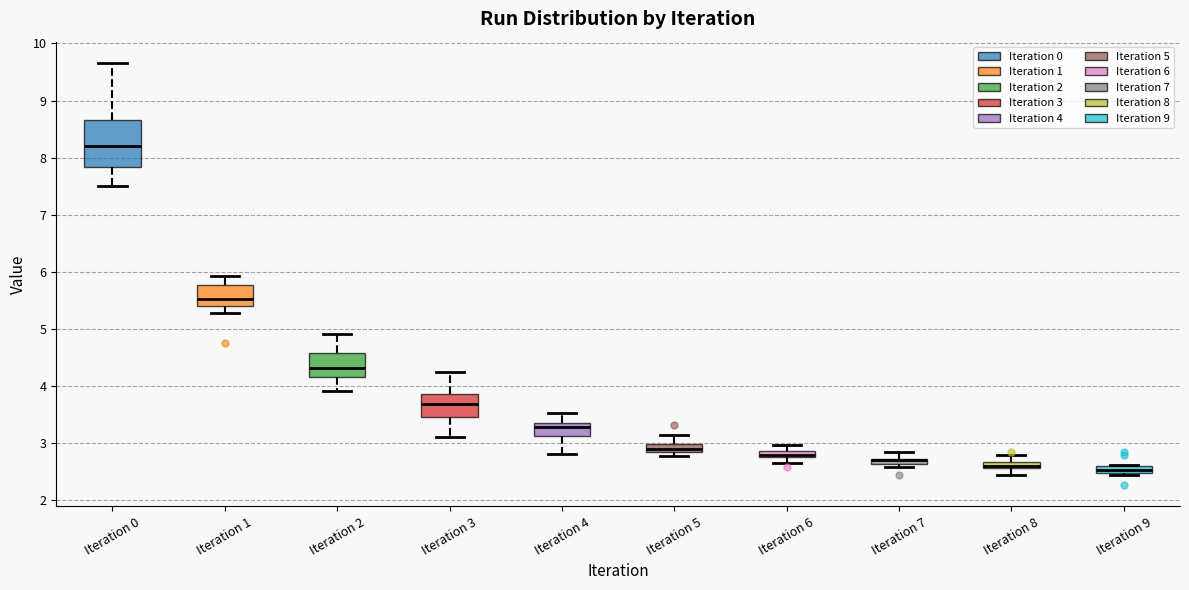

Where is the upper edge of the box for Iteration 3 on the y-axis? The values are not printed on the chart, so give them approximately, as read against the axis.

3.9